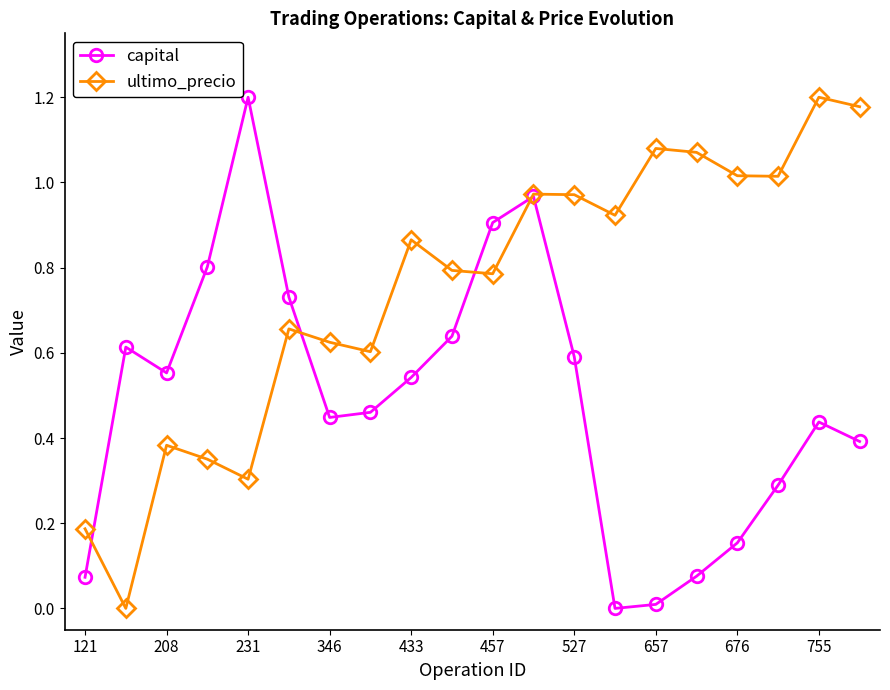

List the series in order of their overall mean, highest first.

ultimo_precio, capital